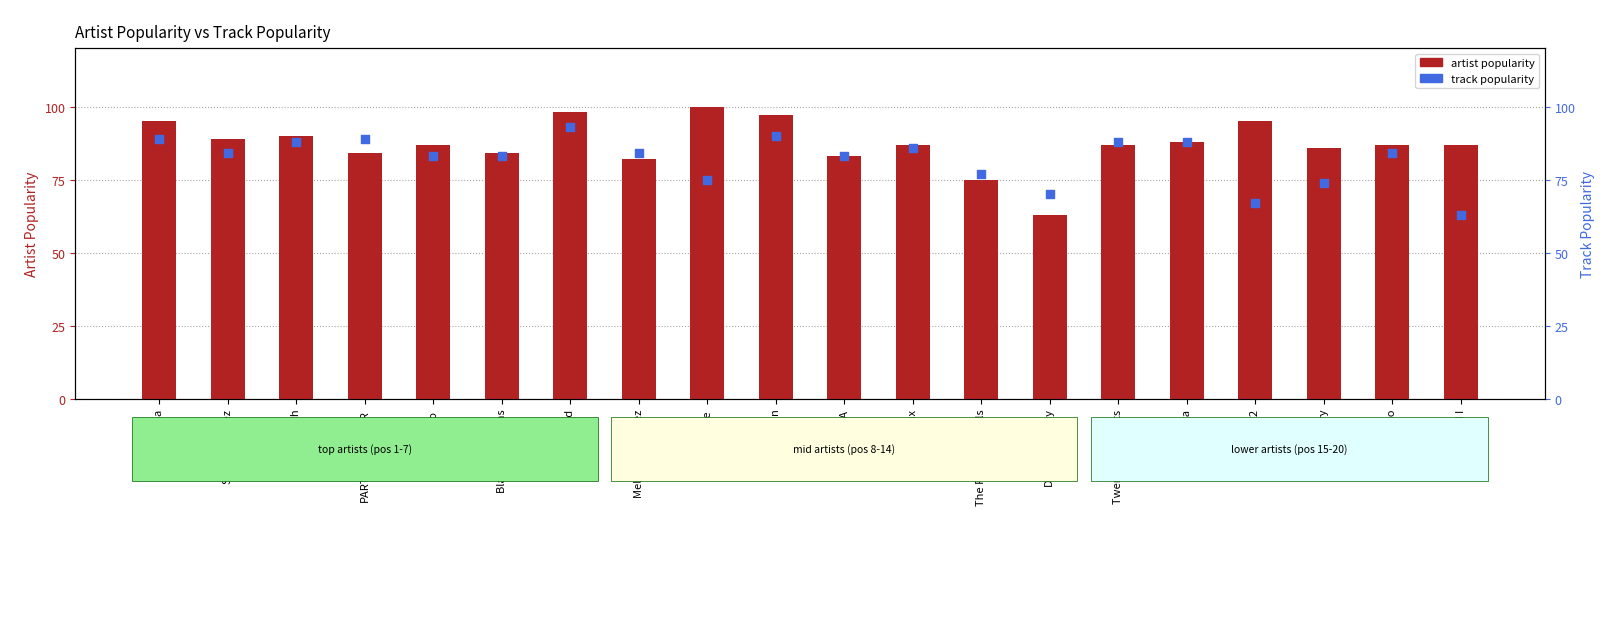

What are all the series names shown in the legend?

artist popularity, track popularity